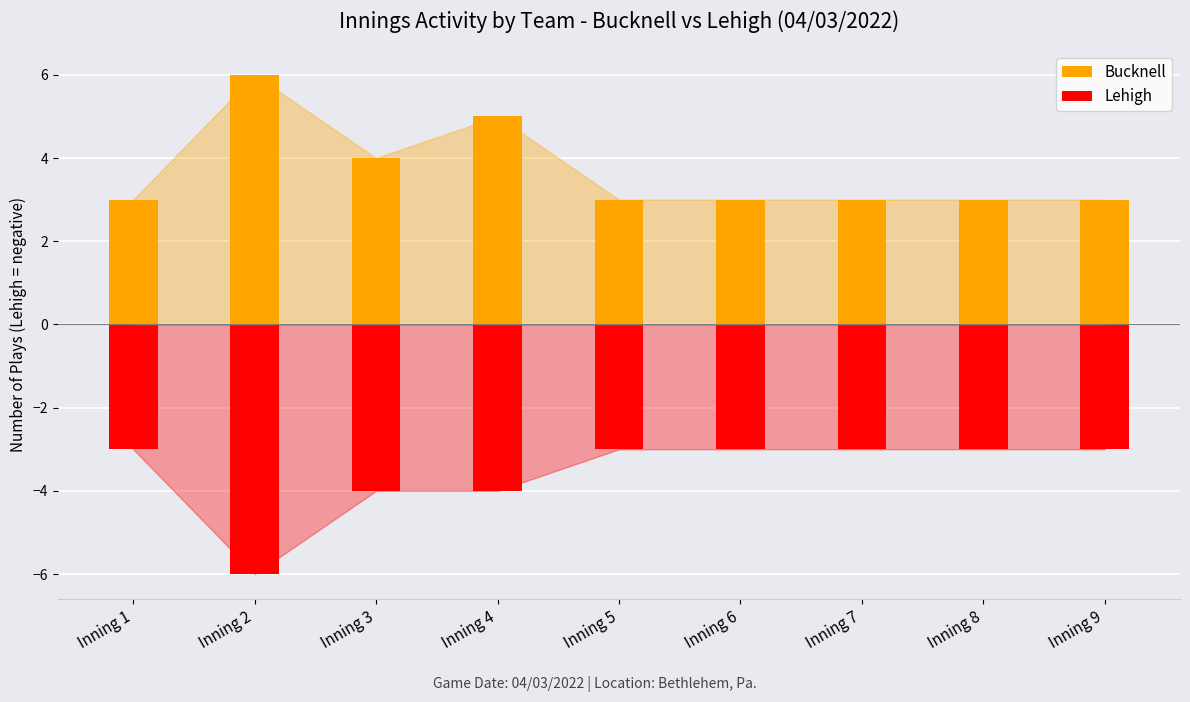

The value of Bucknell_inning at 14 is 2. True or false?

False